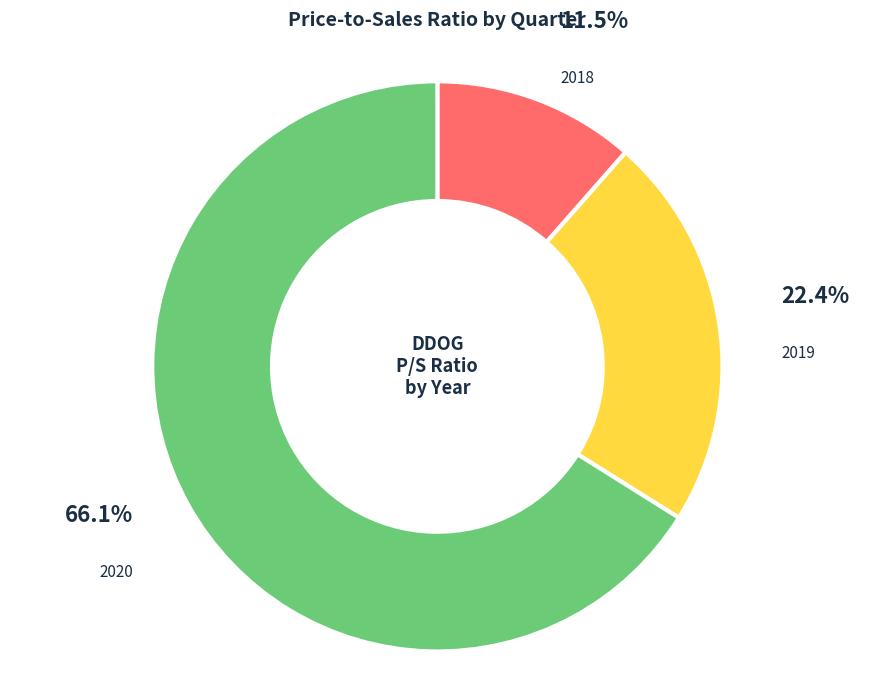

Is there a majority slice in this chart?

Yes